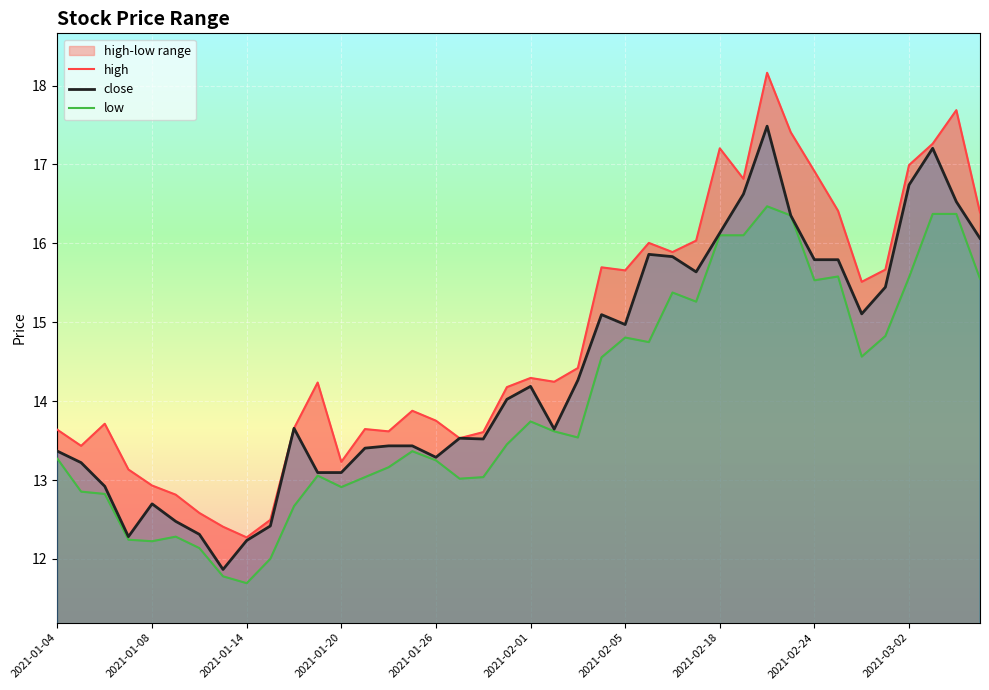

At 15, list the series in order from smallest to largest.

low, close, high